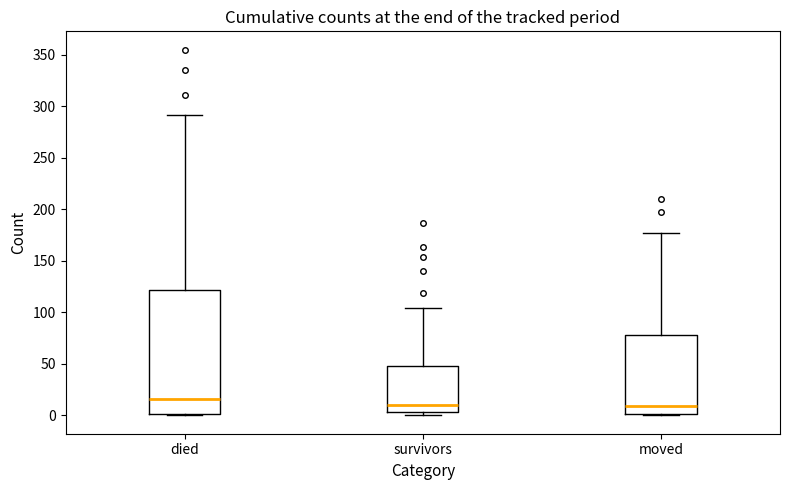

Reading left to right, read every box against the y-axis: the position of its median line, the range the box covers, and the ends of its whiskers. The values are not printed on the chart, so give them approximately, as read against the axis.

died: median 15, box 0 to 120, whiskers 0 to 290
survivors: median 10, box 5 to 50, whiskers 0 to 105
moved: median 10, box 0 to 80, whiskers 0 to 175